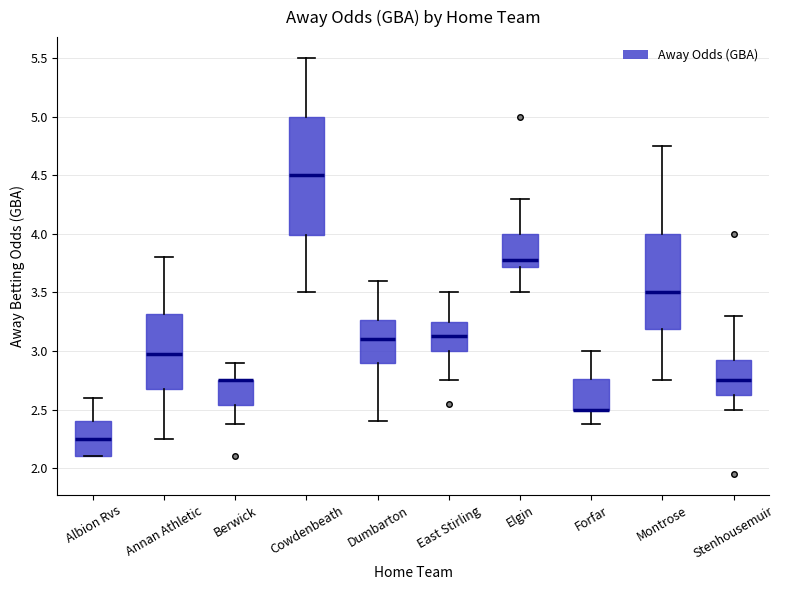

Where is the lower edge of the box for East Stirling on the y-axis? The values are not printed on the chart, so give them approximately, as read against the axis.

3.00